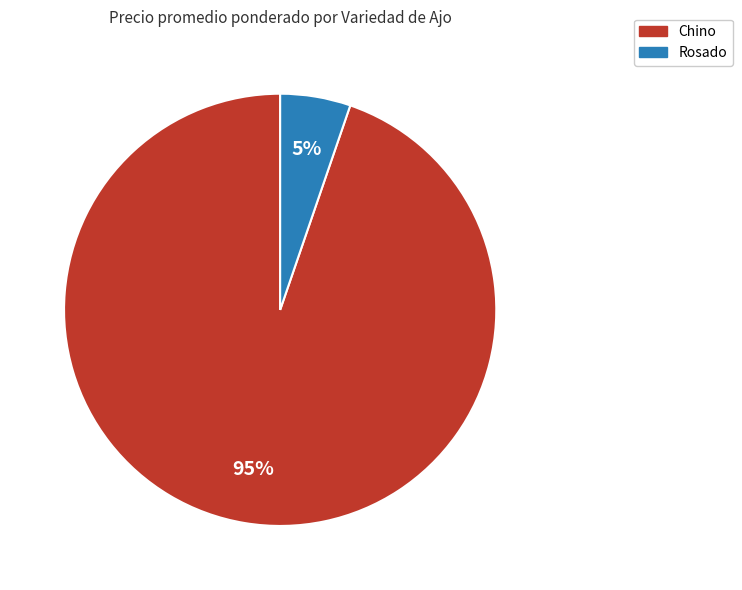

The Chino slice represents 95% of the pie. True or false?

True